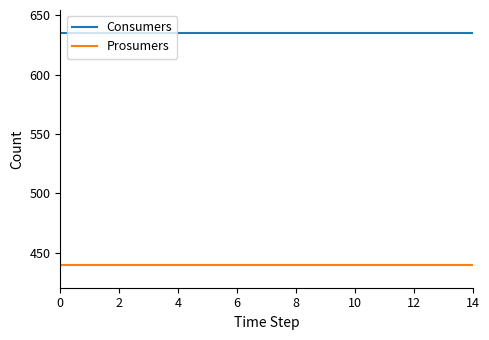

Which series has the largest total across all categories?

Consumers